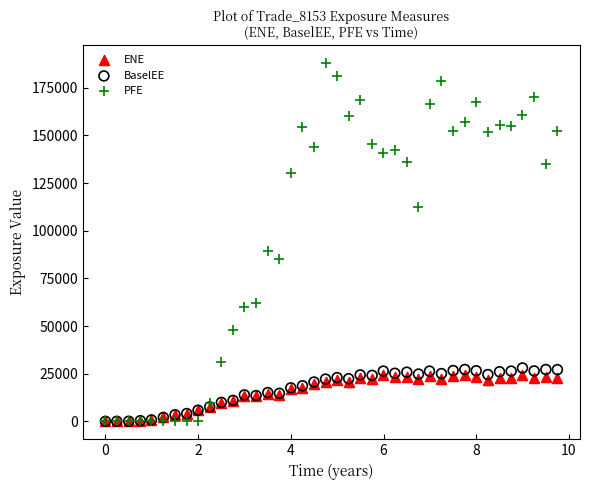

In the PFE series, what Y value is closest to 93925?

89547.4